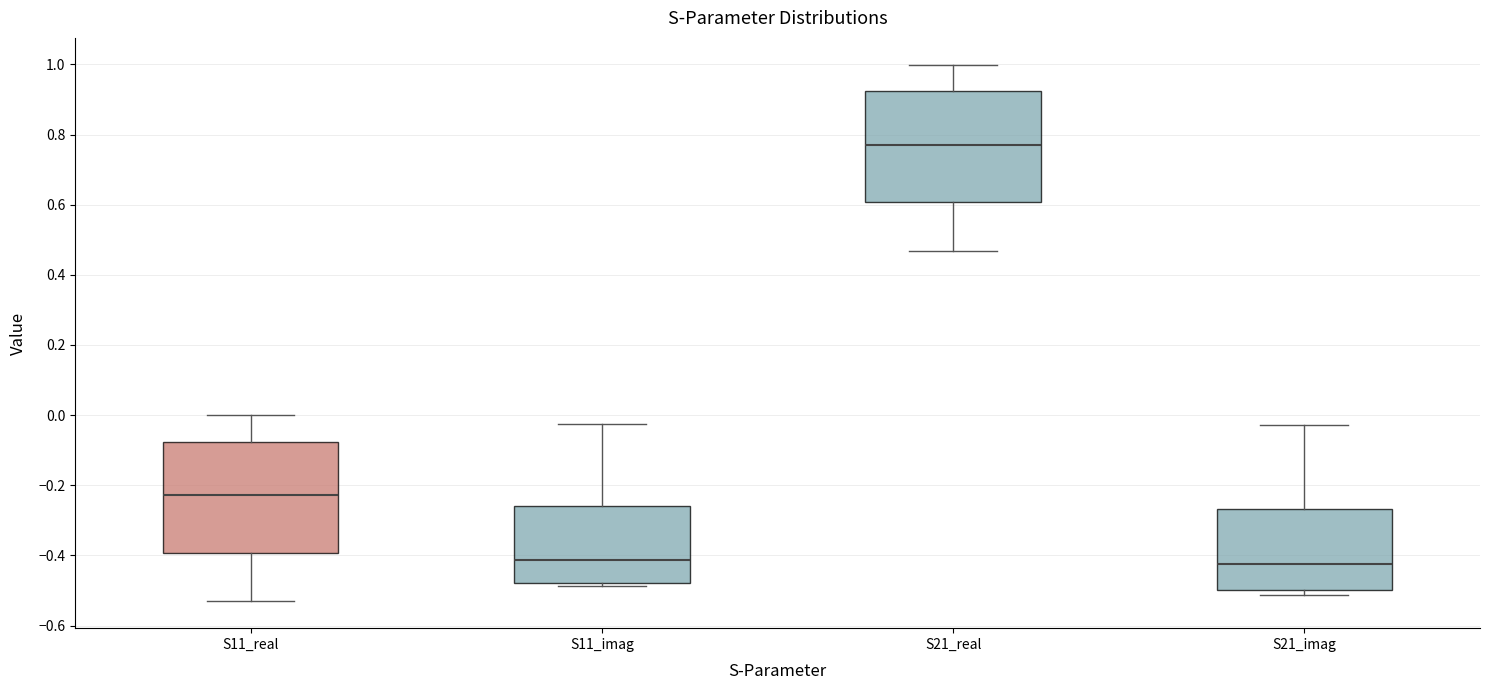

Reading left to right, read every box against the y-axis: the position of its median line, the range the box covers, and the ends of its whiskers. The values are not printed on the chart, so give them approximately, as read against the axis.

S11_real: median -0.22, box -0.40 to -0.08, whiskers -0.54 to 0.00
S11_imag: median -0.42, box -0.48 to -0.26, whiskers -0.48 (just below the box's lower edge) to -0.02
S21_real: median 0.78, box 0.60 to 0.92, whiskers 0.46 to 1.00
S21_imag: median -0.42, box -0.50 to -0.26, whiskers -0.52 to -0.02